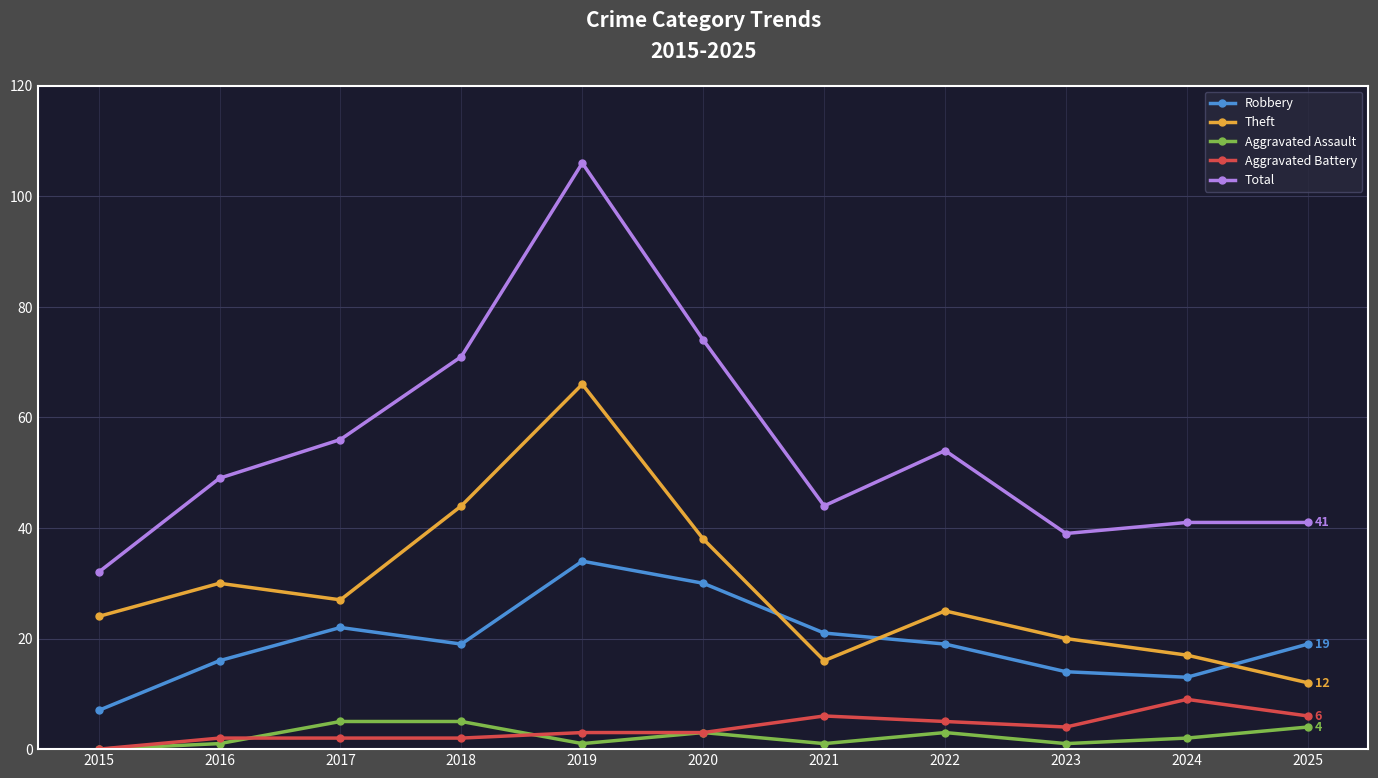

The value of Total at 2019 is 106. True or false?

True